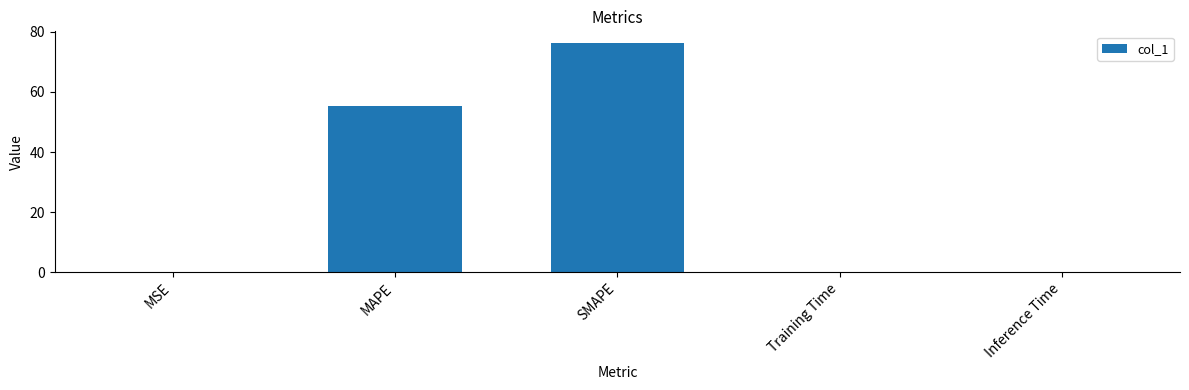

What is the greatest value displayed?

76.3